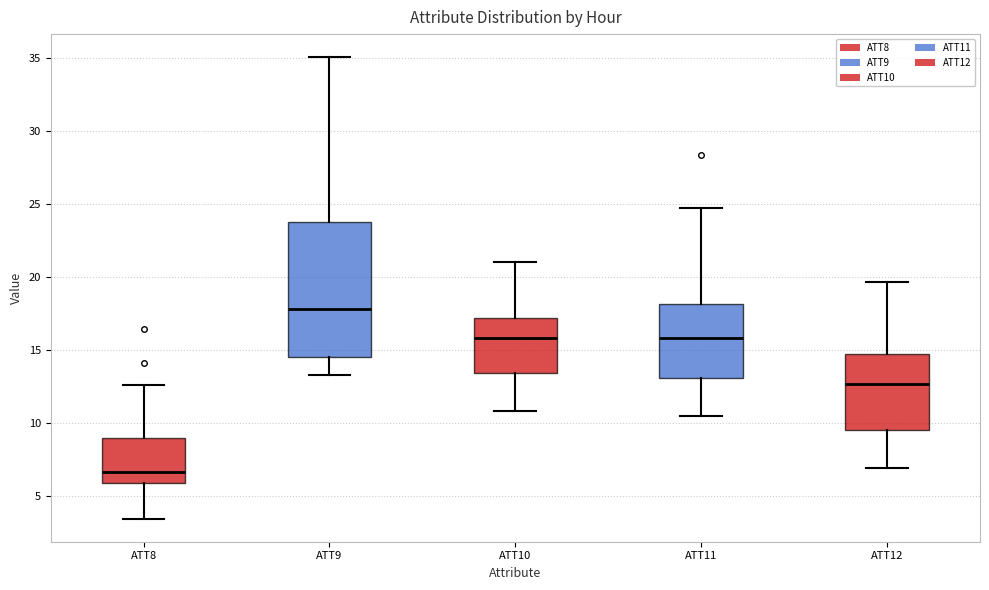

Where does the lower whisker of the box for ATT8 end on the y-axis? The values are not printed on the chart, so give them approximately, as read against the axis.

3.5